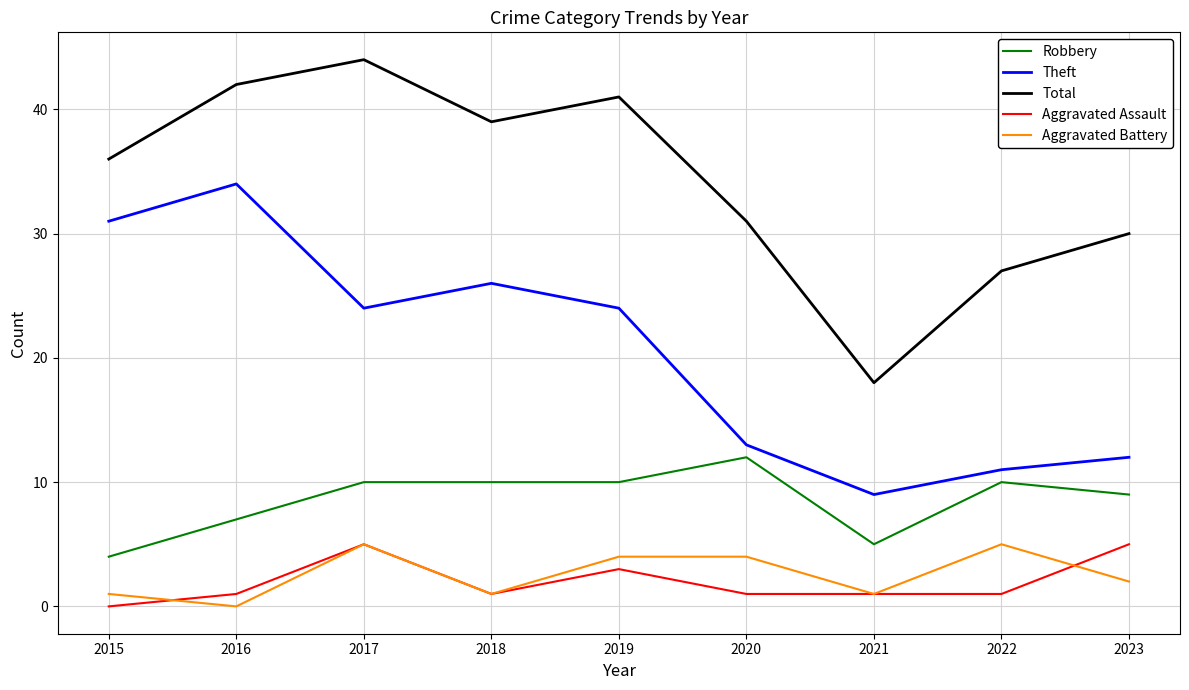

Which category has the highest value across all series?

2017